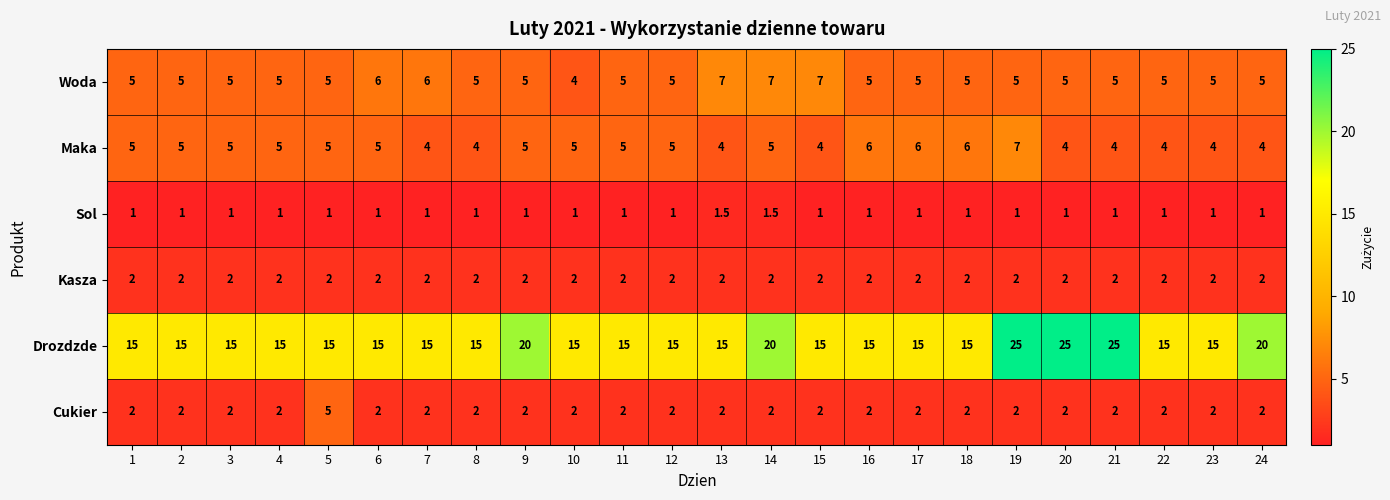

The Drozdzde series shows 22.7 at 5. True or false?

False